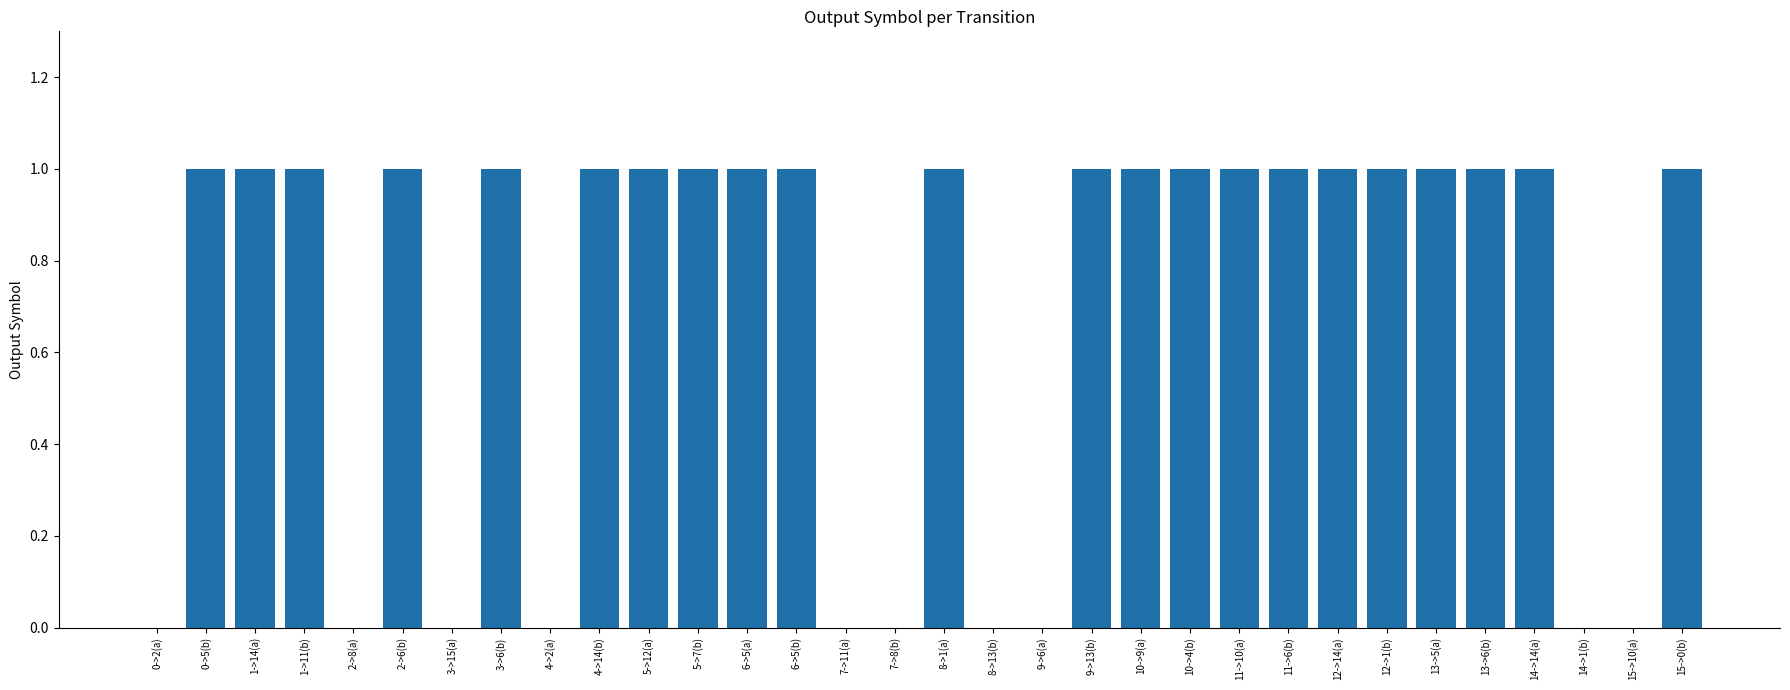

How many series are shown in this chart?

1